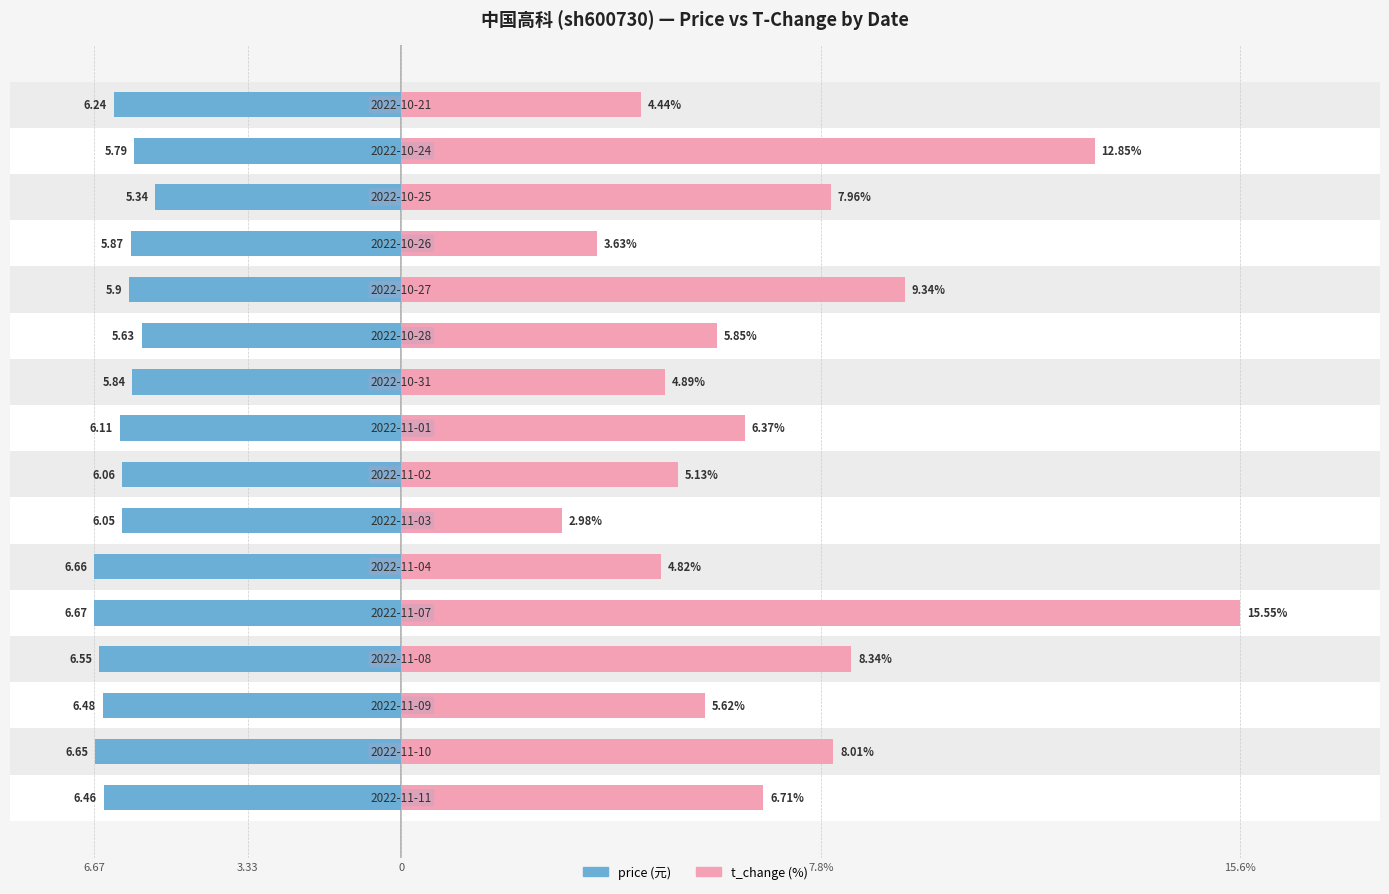

Which series has the largest range (max minus min)?

t_change